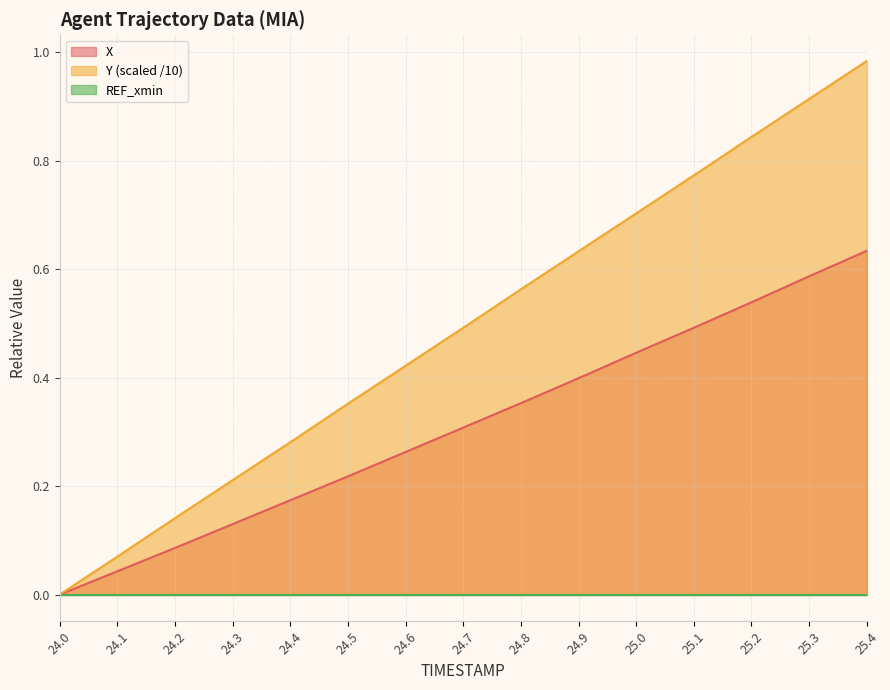

What is the total value across all series at 24.1?

0.1